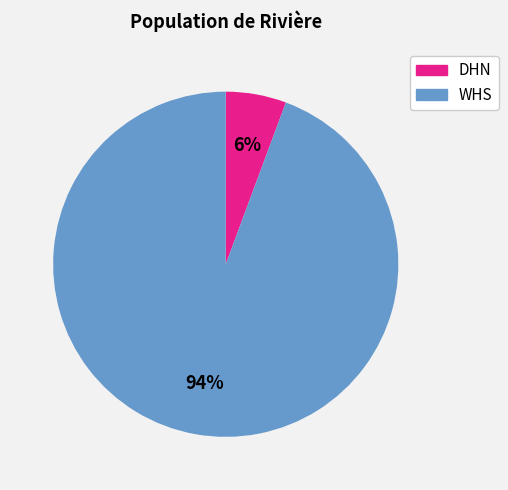

Rank the categories by value from lowest to highest.

DHN, WHS